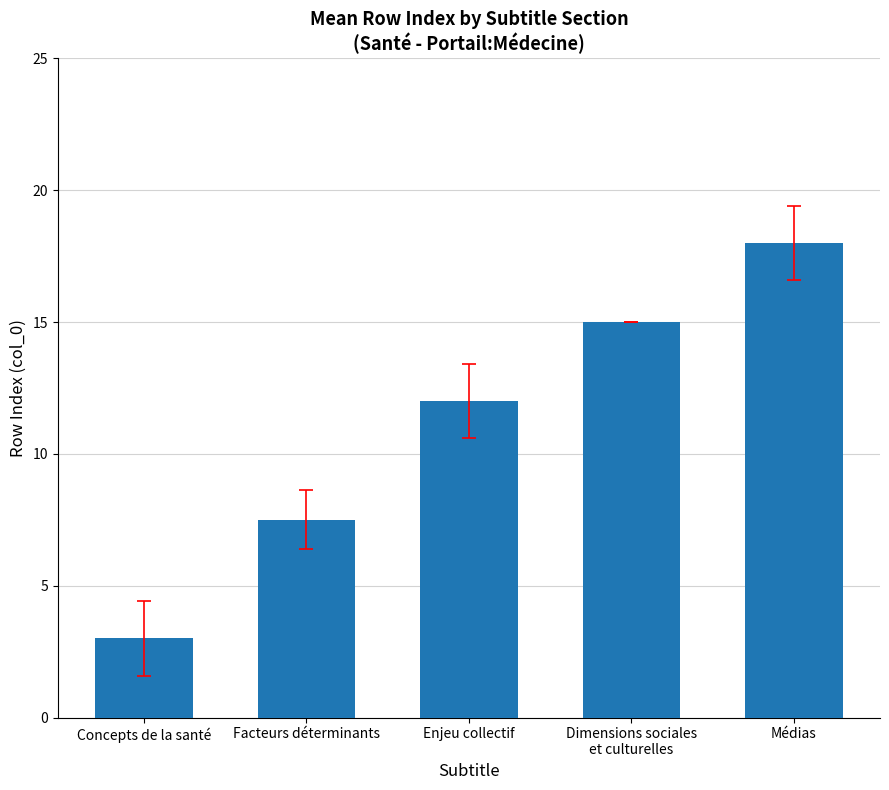

Reading right to left, list all the values displayed in this chart.

18.0	15.0	12.0	7.5	3.0